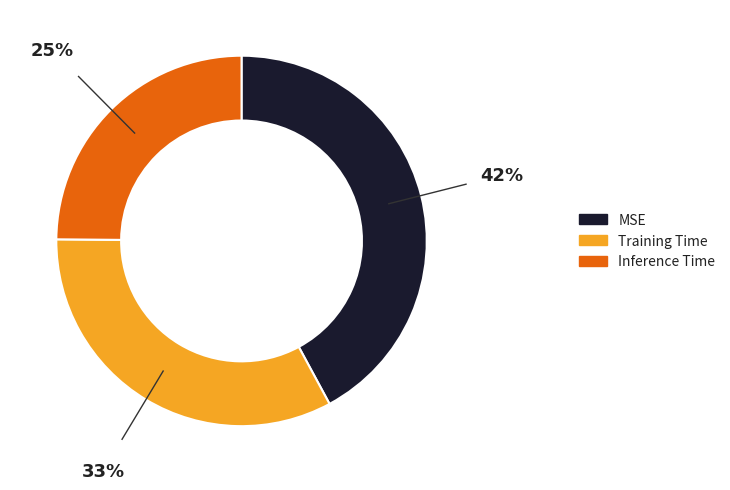

Which category has the smallest portion of the pie?

Inference Time